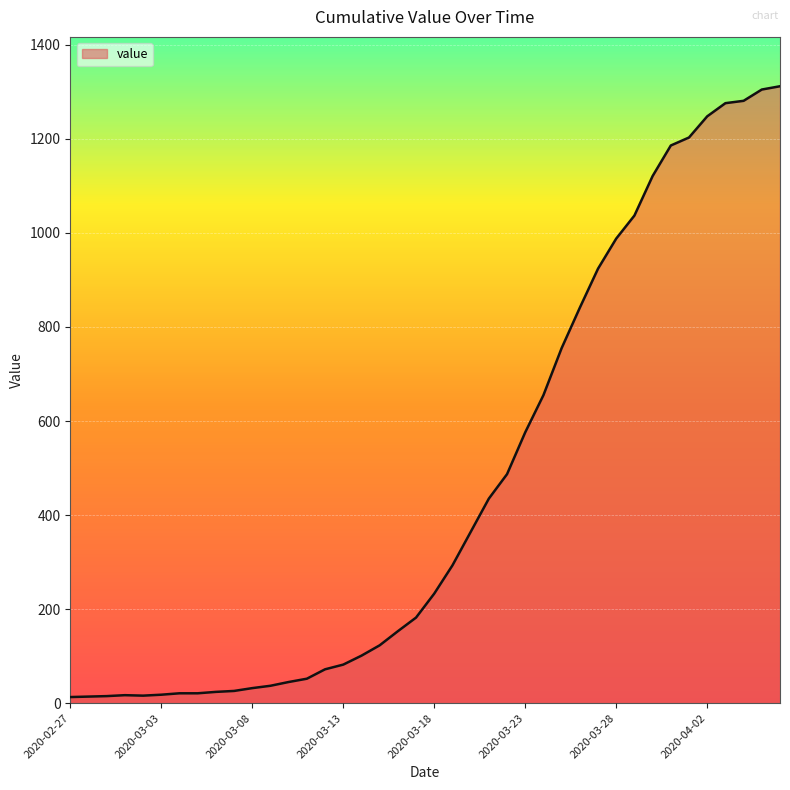

What is the maximum value shown in the chart?

1312